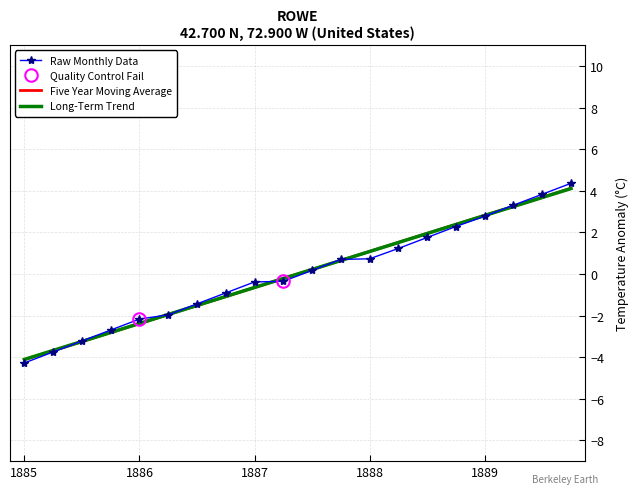

What is the highest value of the Raw Monthly Data series?

4.4